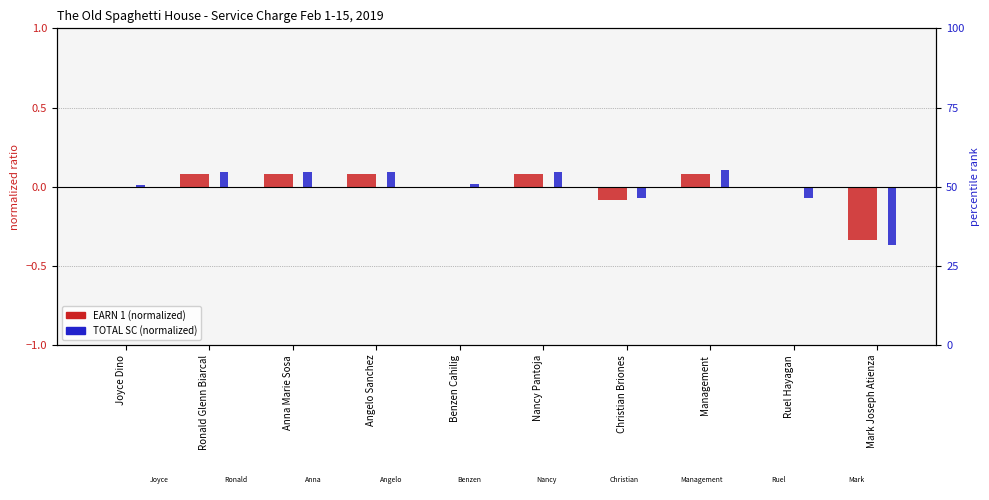

Reading right to left, list all the values displayed in this chart.

EARN 1 (normalized): Mark Joseph Atienza=-0.3	Ruel Hayagan=0.0	Management=0.1	Christian Briones=-0.1	Nancy Pantoja=0.1	Benzen Cahilig=0.0	Angelo Sanchez=0.1	Anna Marie Sosa=0.1	Ronald Glenn Biarcal=0.1	Joyce Dino=0.0
TOTAL SC (normalized): Mark Joseph Atienza=-0.4	Ruel Hayagan=-0.1	Management=0.1	Christian Briones=-0.1	Nancy Pantoja=0.1	Benzen Cahilig=0.0	Angelo Sanchez=0.1	Anna Marie Sosa=0.1	Ronald Glenn Biarcal=0.1	Joyce Dino=0.0